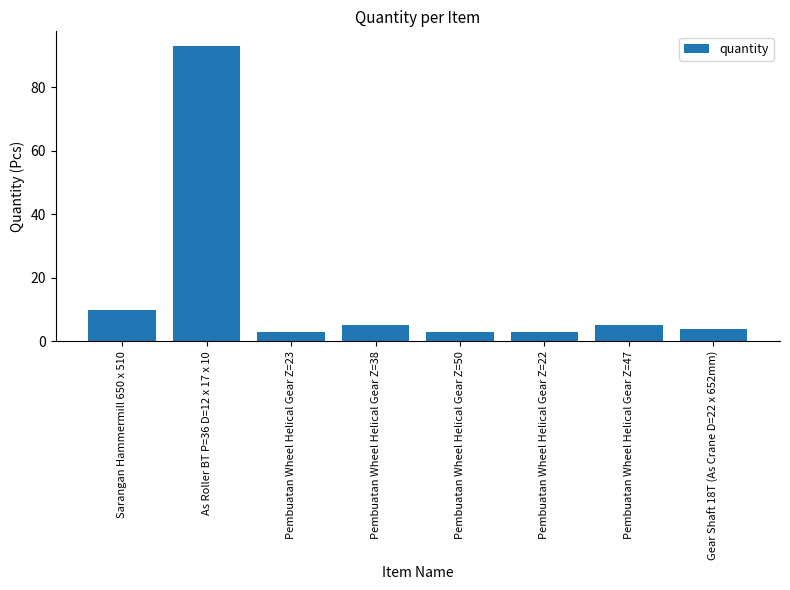

What is the label of the 1st bar from the left?

Sarangan Hammermill 650 x 510